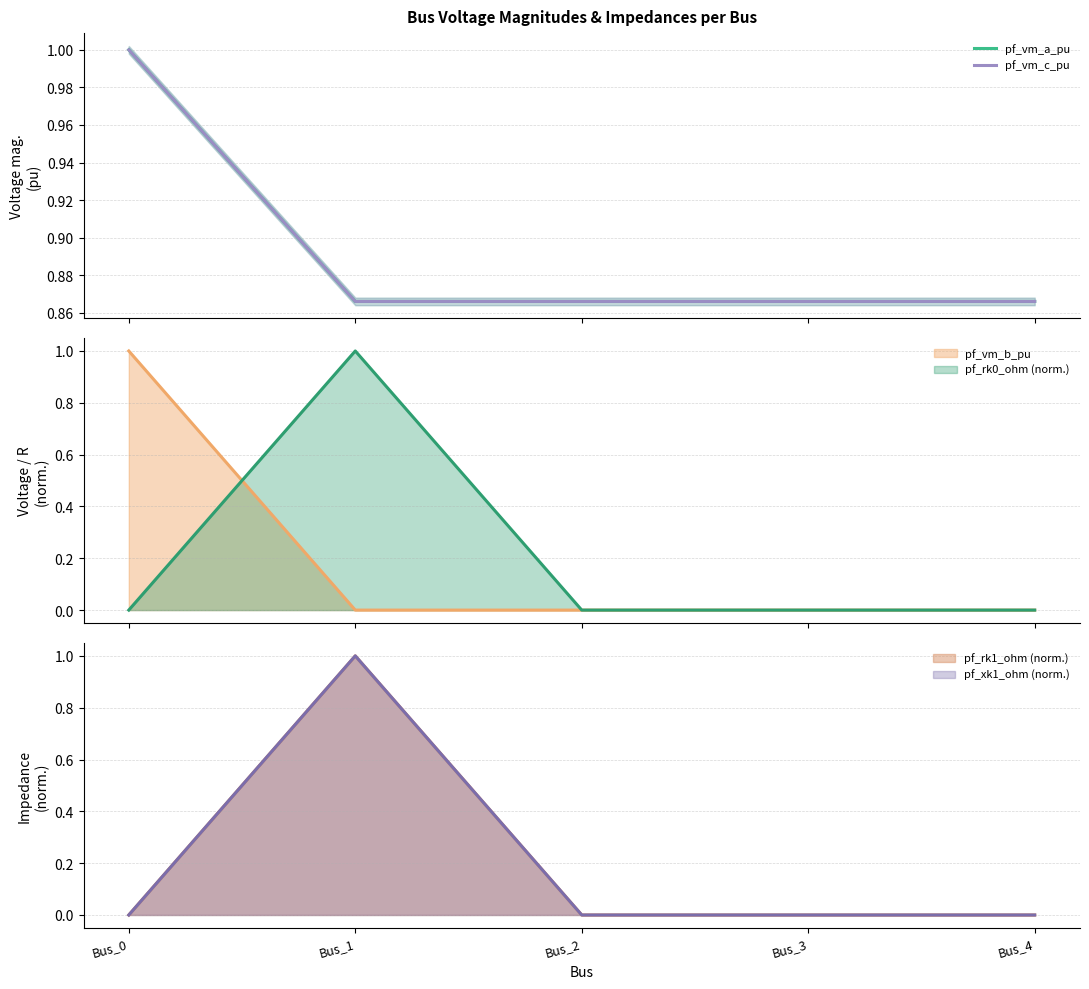

How many interior local valleys does the pf_vm_c_pu series have?

1